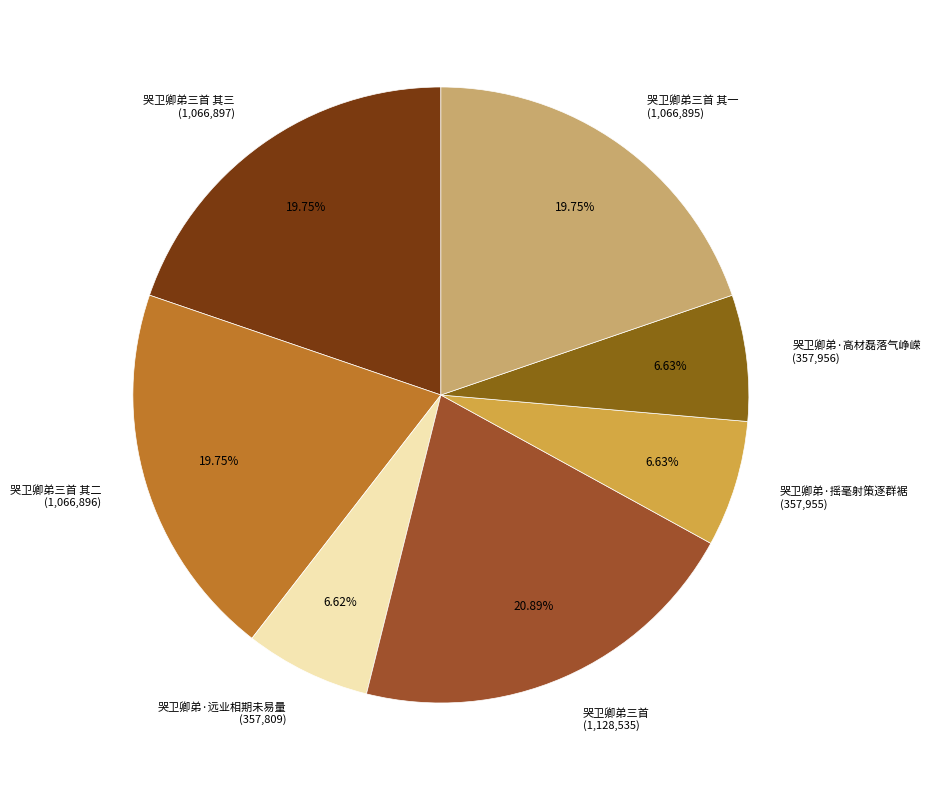

What is the ratio of the value at 哭卫卿弟三首 其一 to the value at 哭卫卿弟·远业相期未易量?

3.0